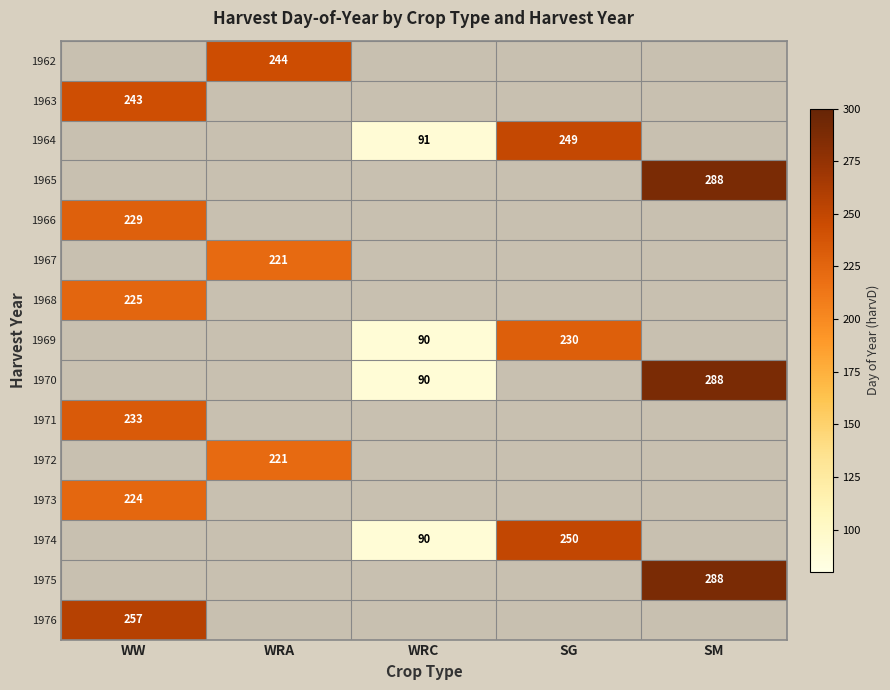

True or false: 1972 has a value of 221 at WRA.

True